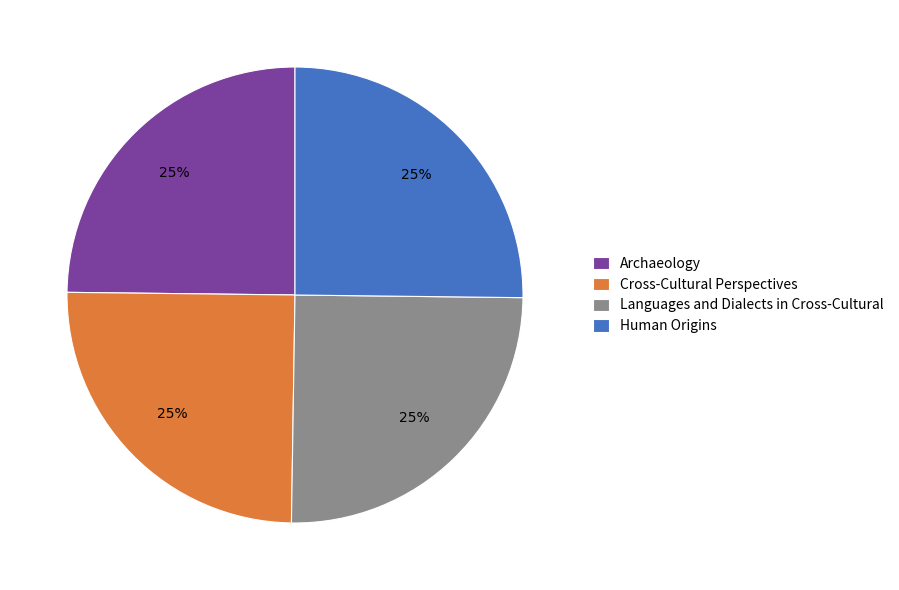

To the nearest percent, what is the average slice percentage?

25%